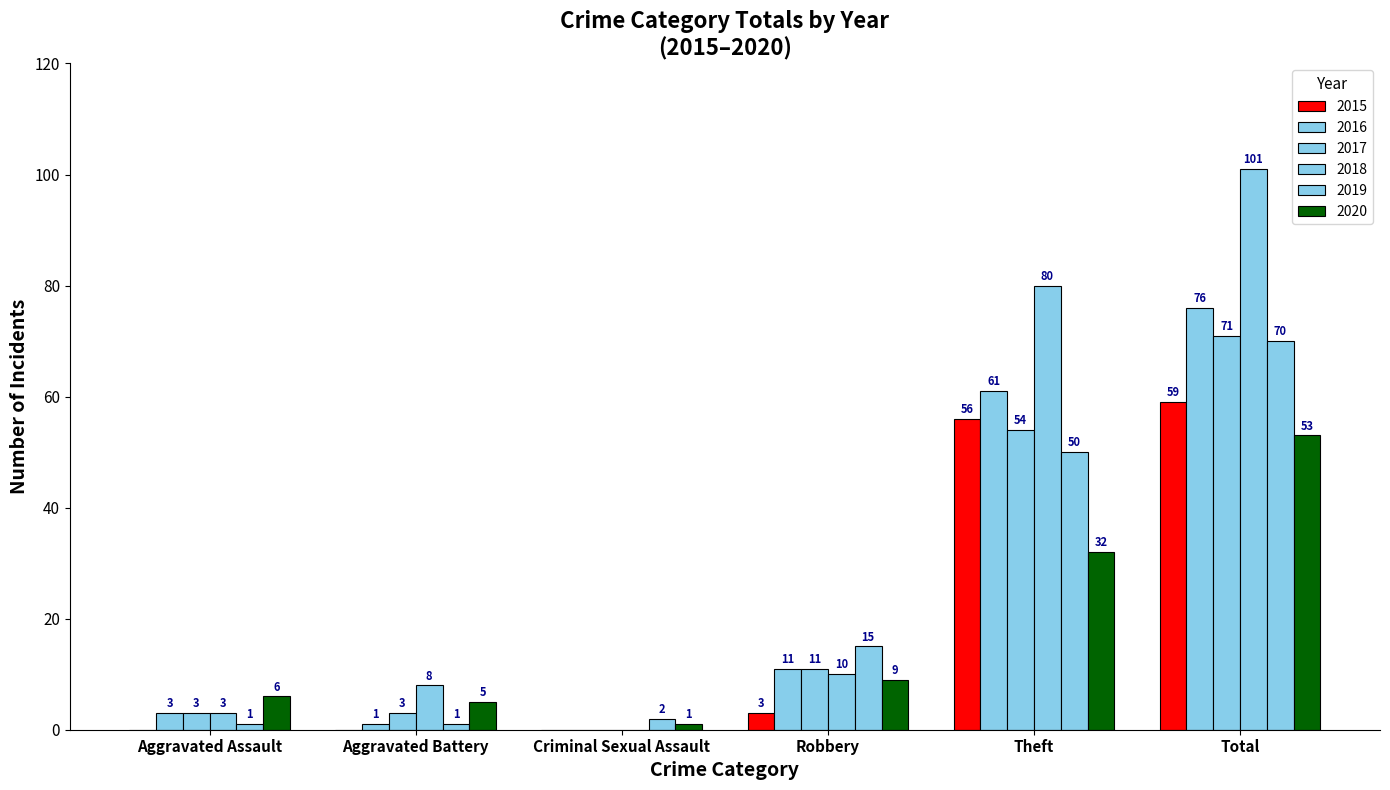

How many values in 2017 are above zero?

5